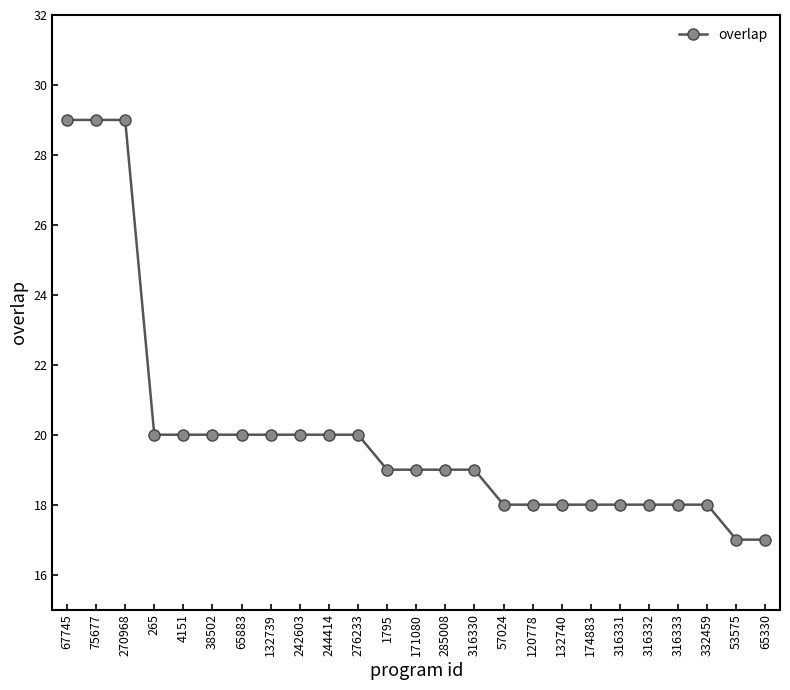

The value at 57024 is 29. True or false?

False